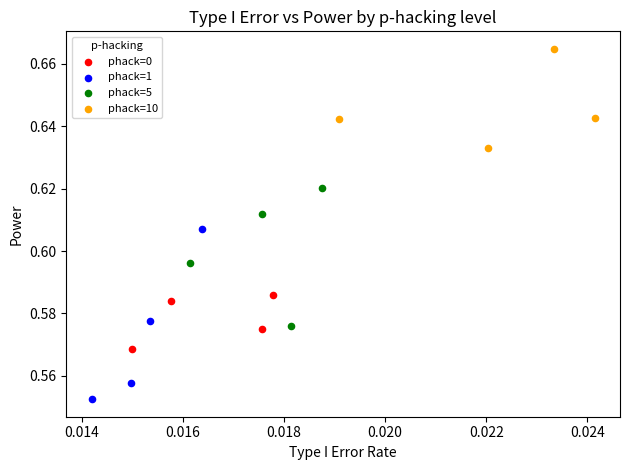

Which series has the largest Y range (max minus min)?

phack=1